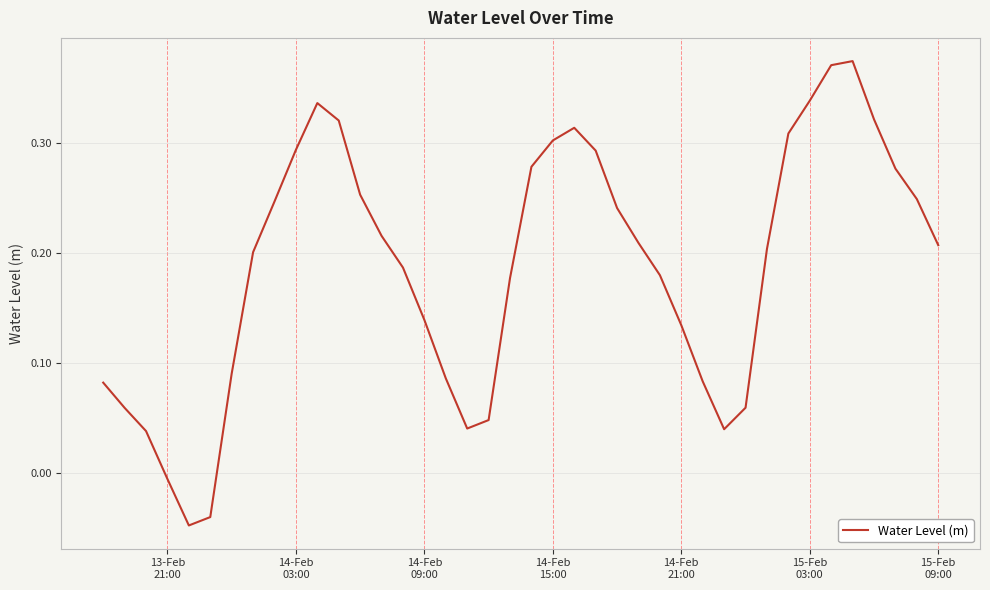

Is this an area chart (filled region under the line)?

No